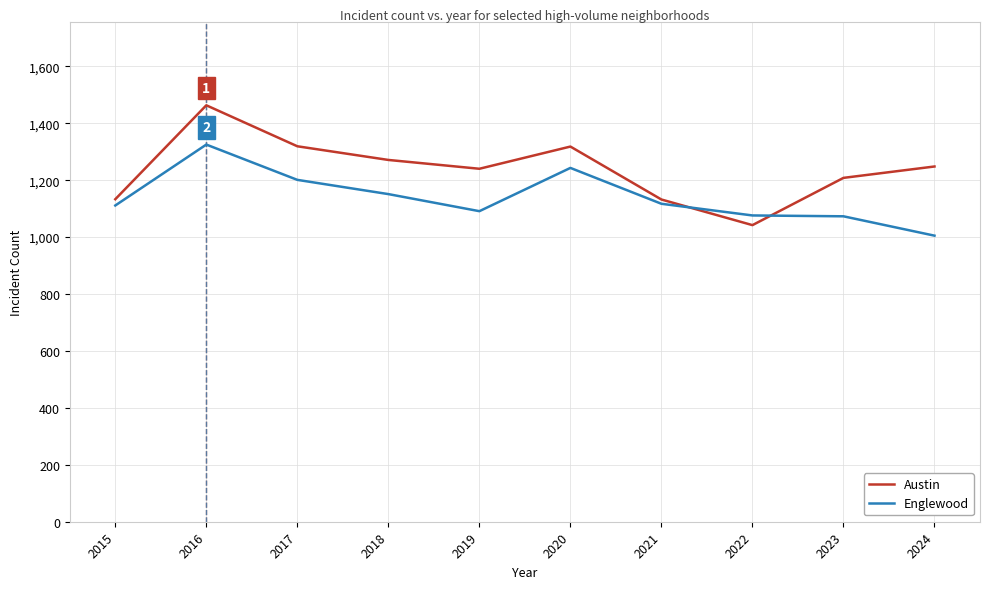

True or false: Austin and Englewood intersect in this chart.

True